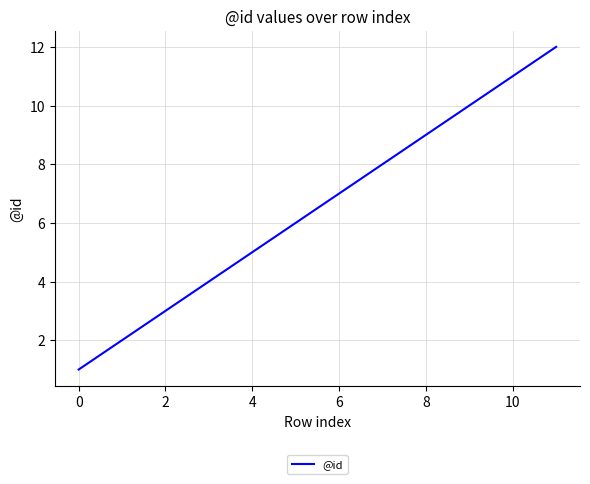

What is the difference between the second highest and second lowest values?

9